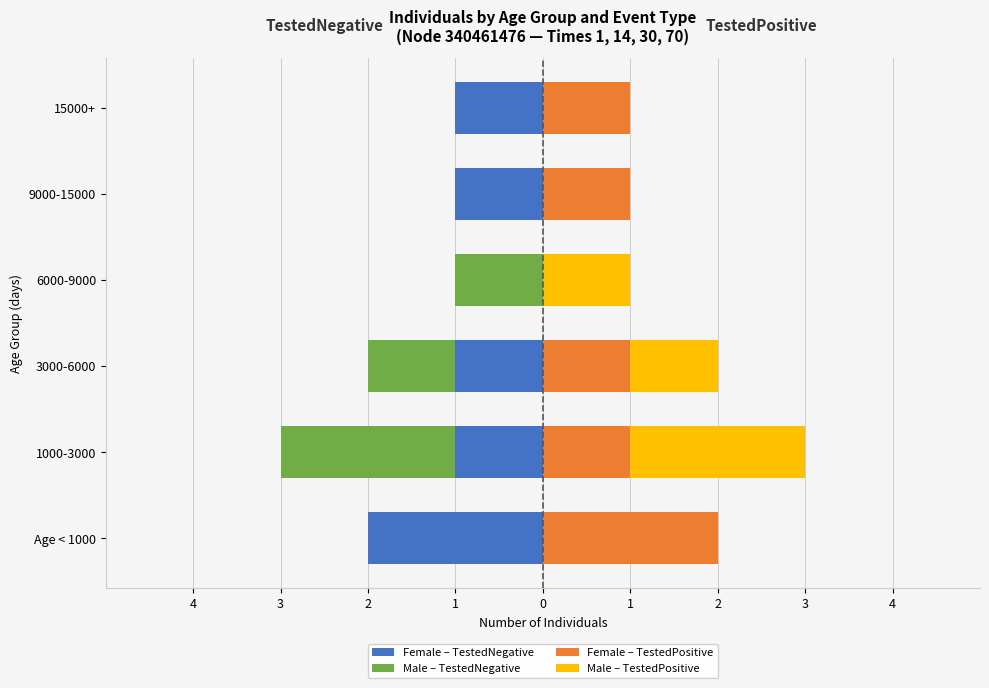

Is the value of Female – TestedNegative at 15000+ greater than the value of Male – TestedPositive at 15000+?

No